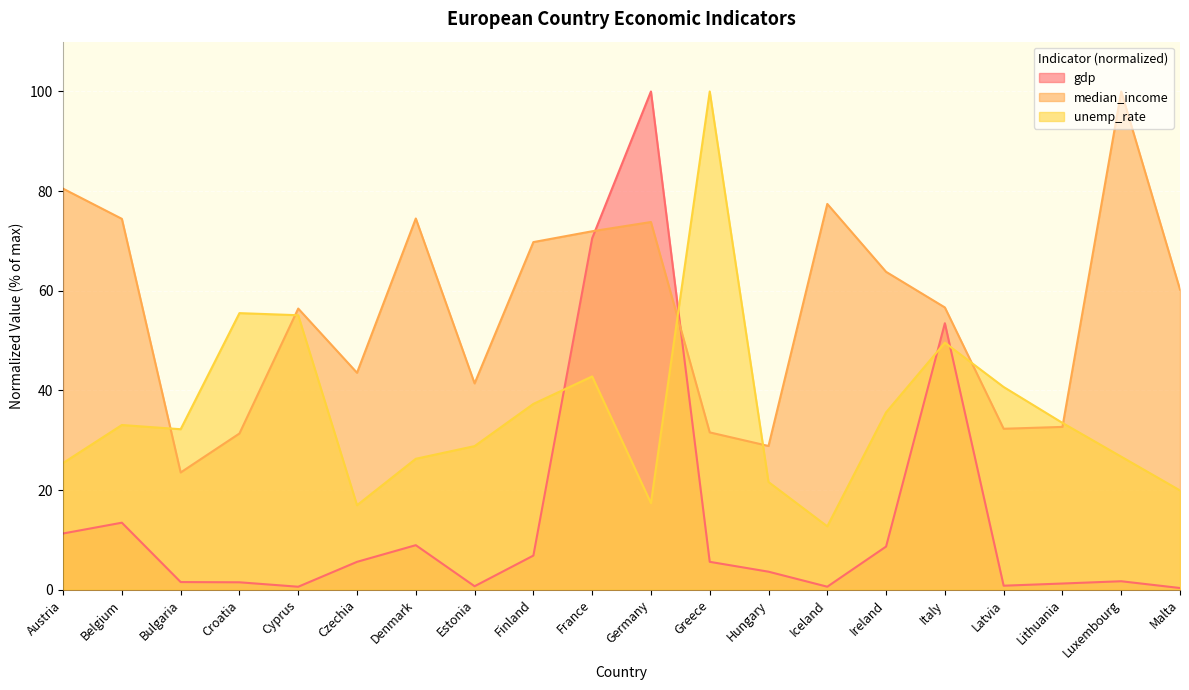

True or false: unemp_rate has more than 0 interior local peaks.

True